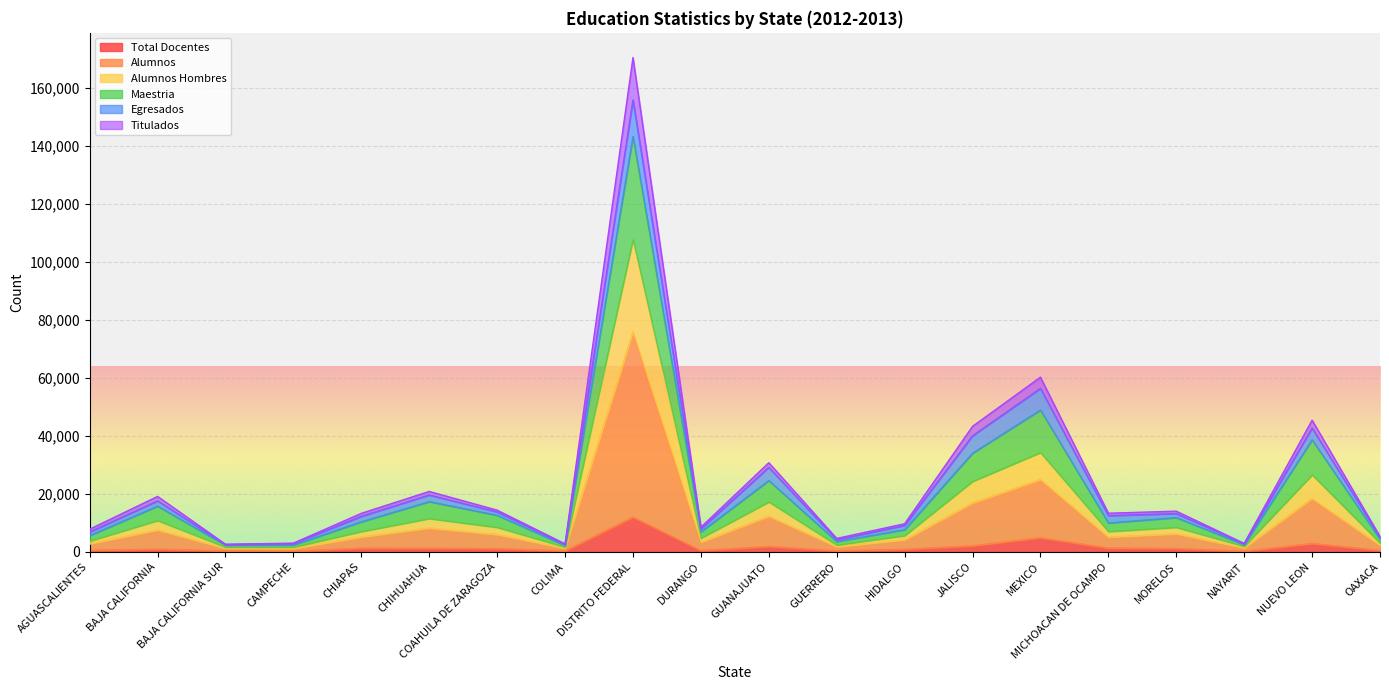

At which label does Total Docentes reach its peak?

DISTRITO FEDERAL